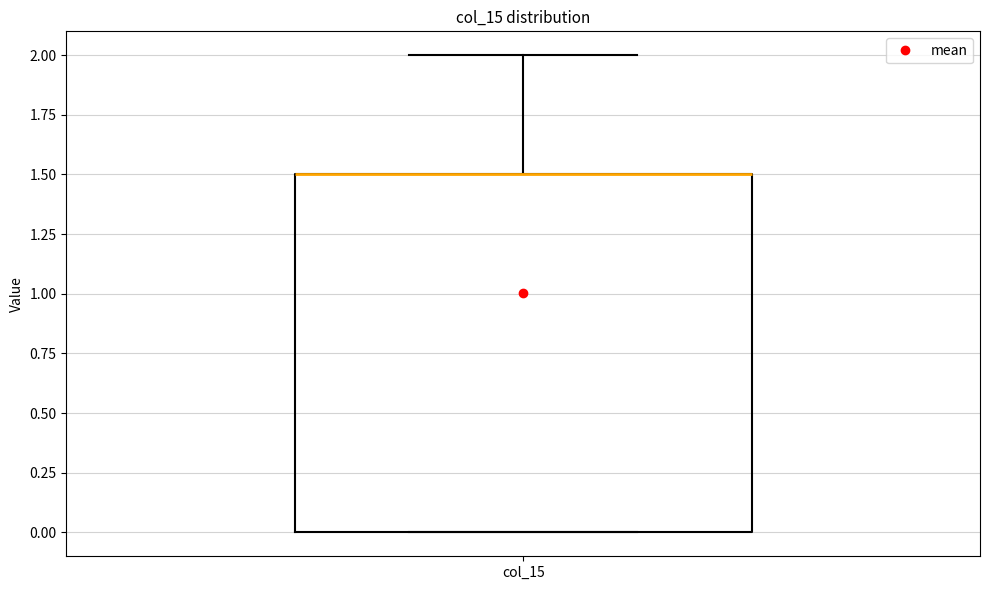

Where does the upper whisker of the box for col_15 end on the y-axis? The values are not printed on the chart, so give them approximately, as read against the axis.

2.0